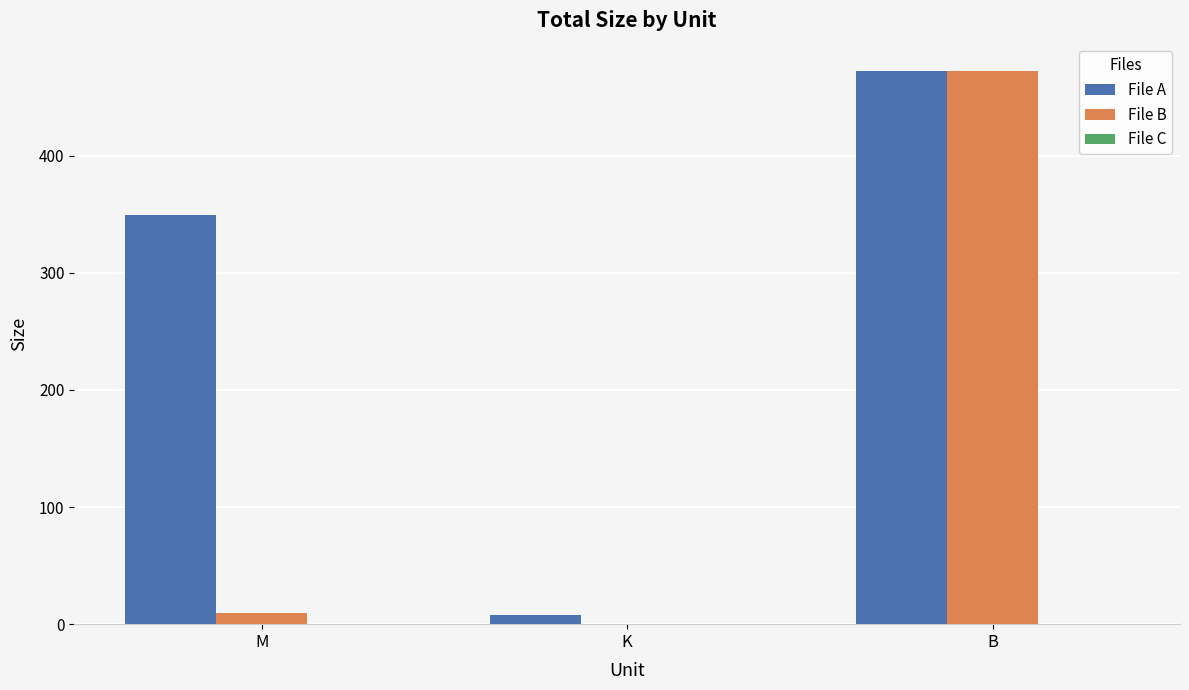

Which series changed the most between K and B?

File B